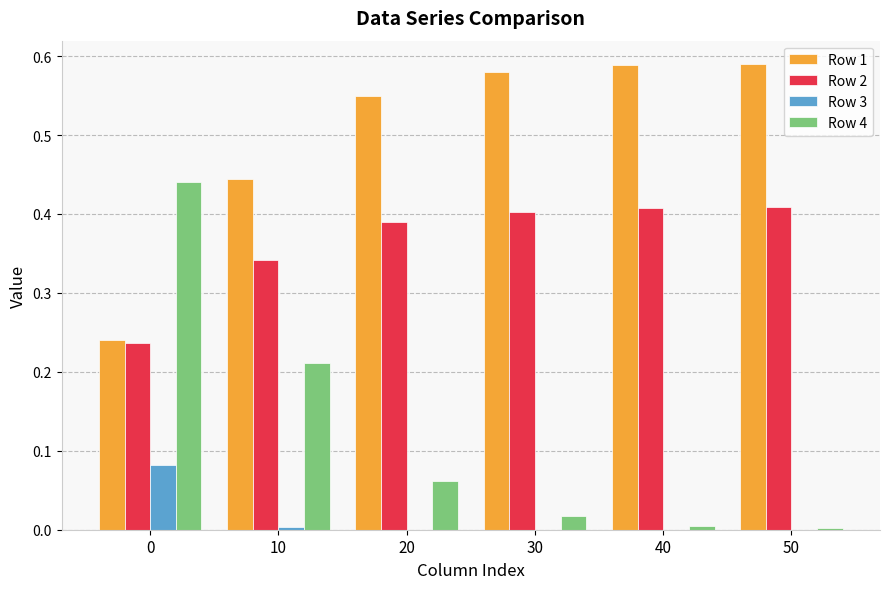

Is it true that Row 2 equals 0.7 at 50?

False